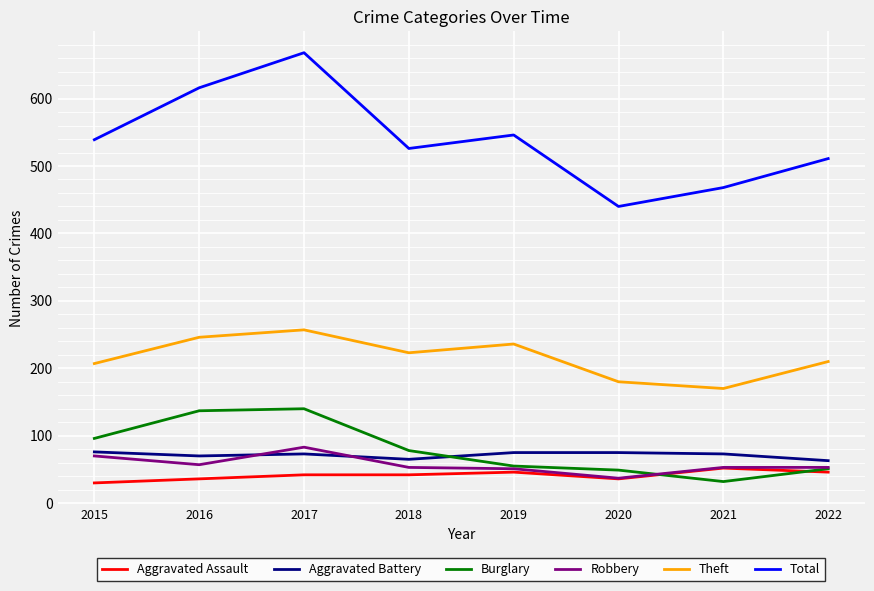

True or false: Total and Burglary intersect in this chart.

False